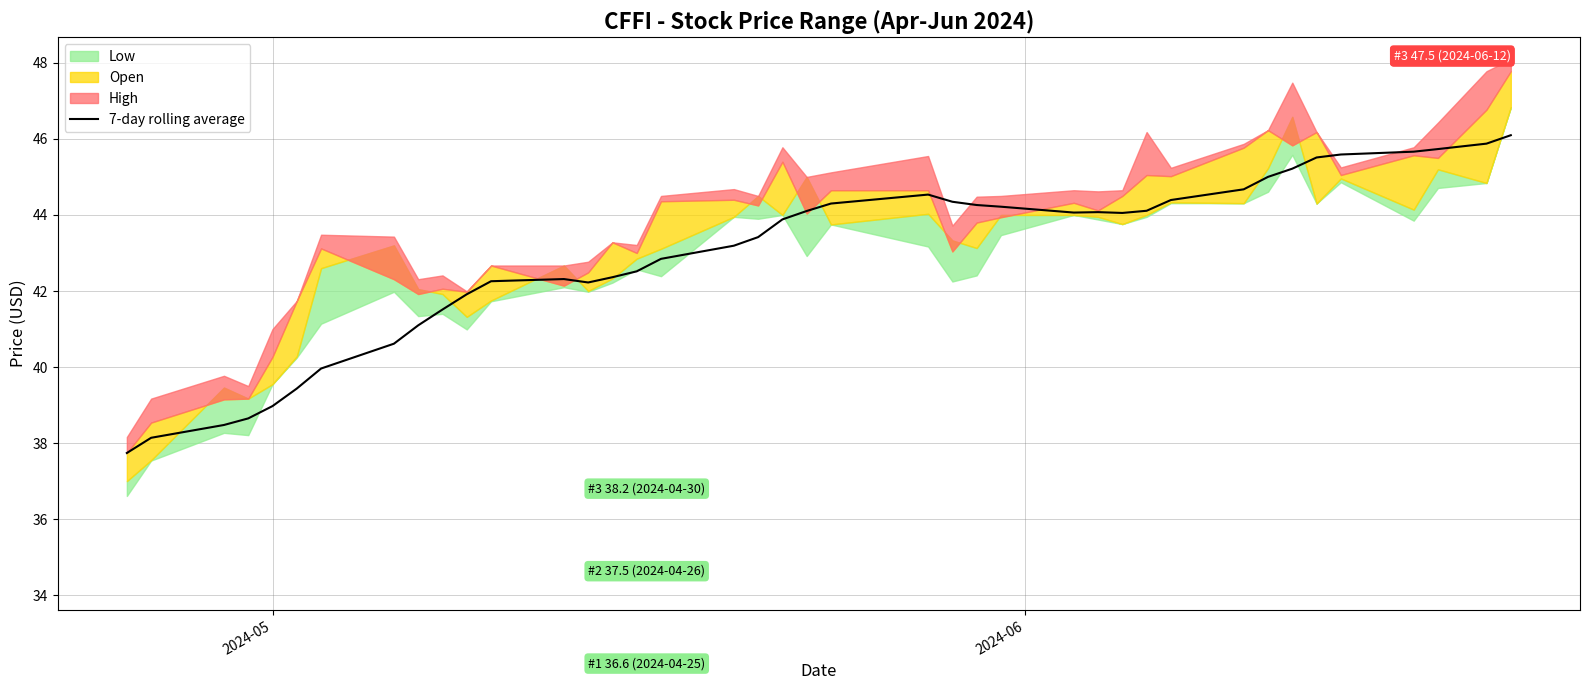

What is the maximum value for 7-day rolling average?

46.1